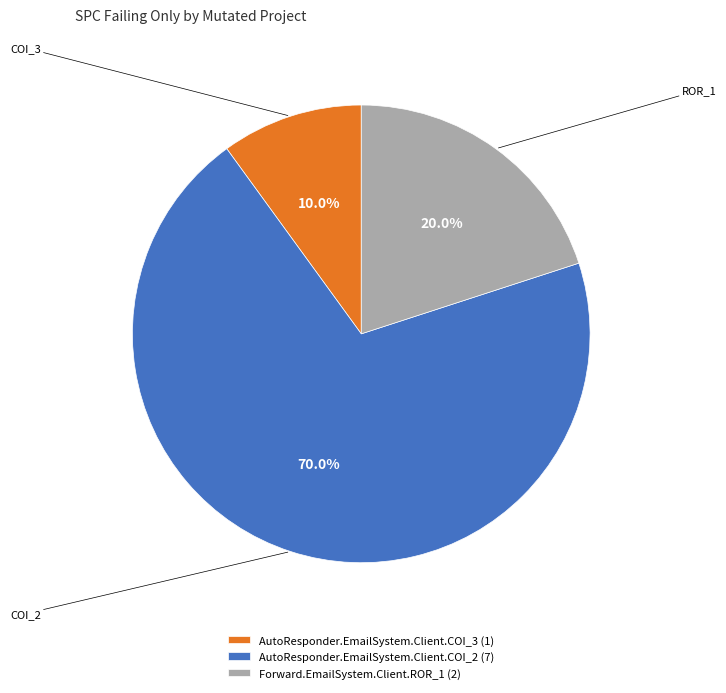

Which category has the biggest portion of the pie?

AutoResponder.EmailSystem.Client.COI_2